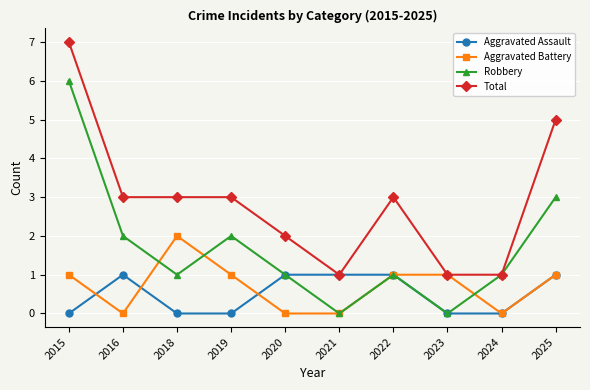

At which category is the sum across all series the highest?

2015